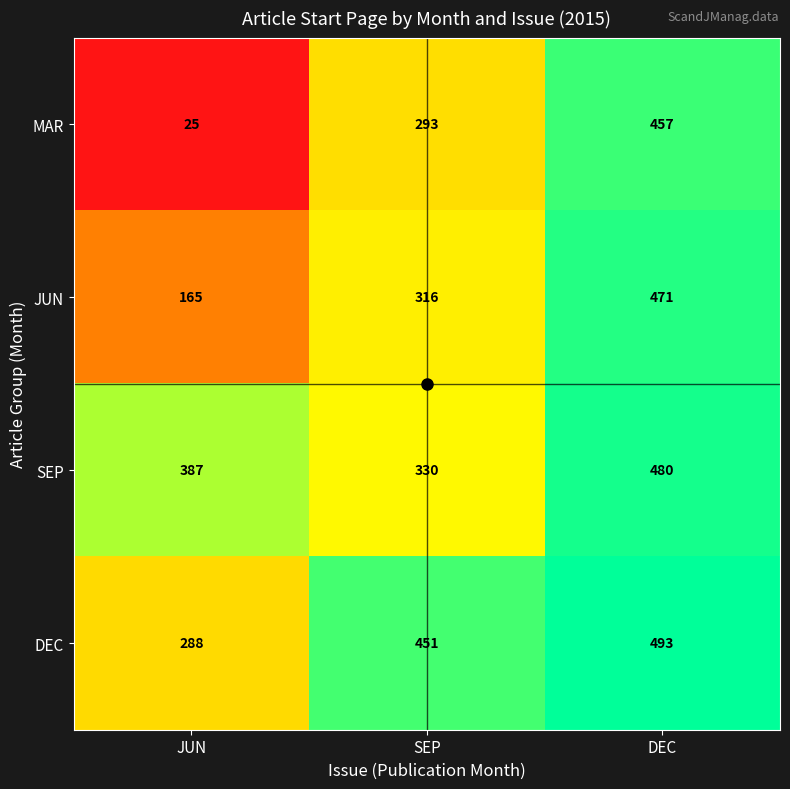

At how many categories does at least one series exceed 262?

3